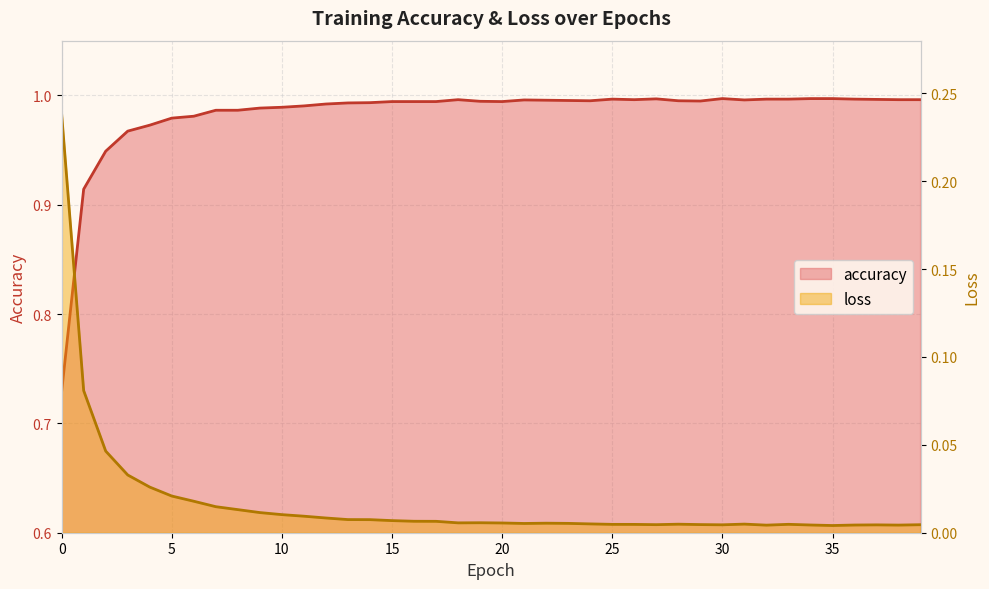

Which series has the largest total across all categories?

accuracy